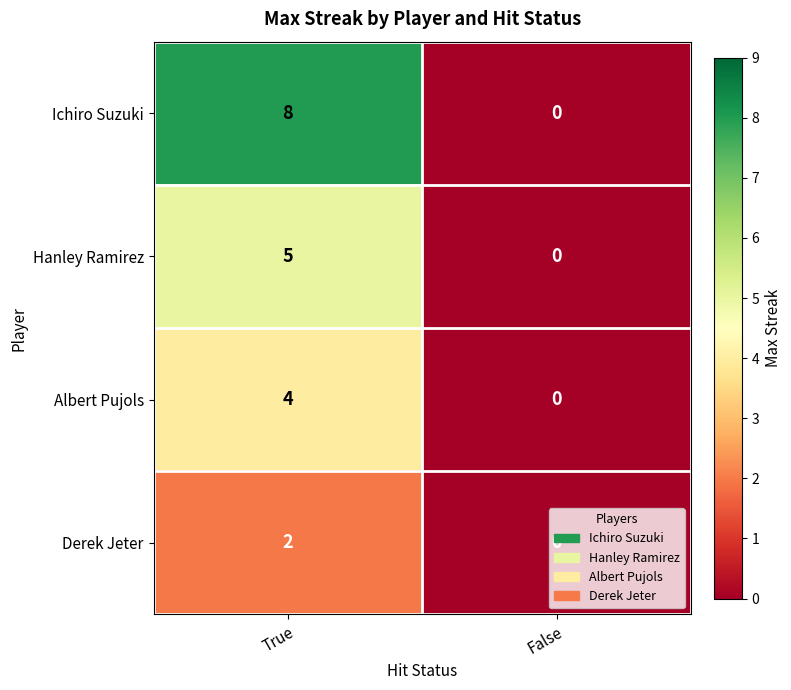

What is the total value across all series at True?

19